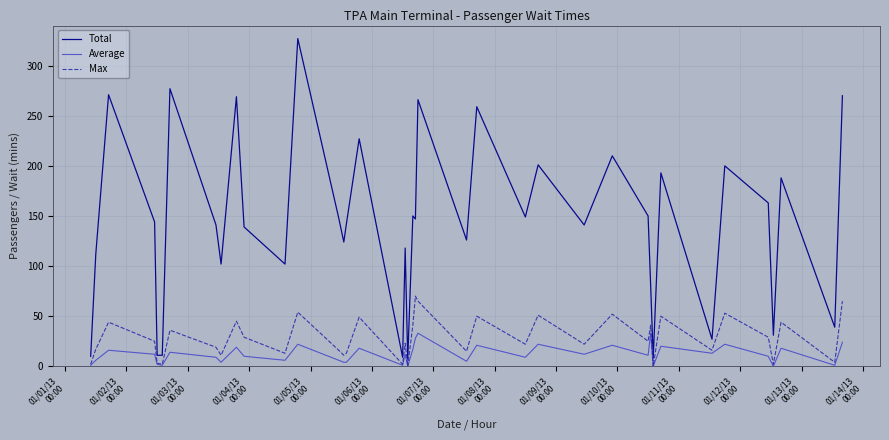

What are all the series names shown in the legend?

Total, Average, Max